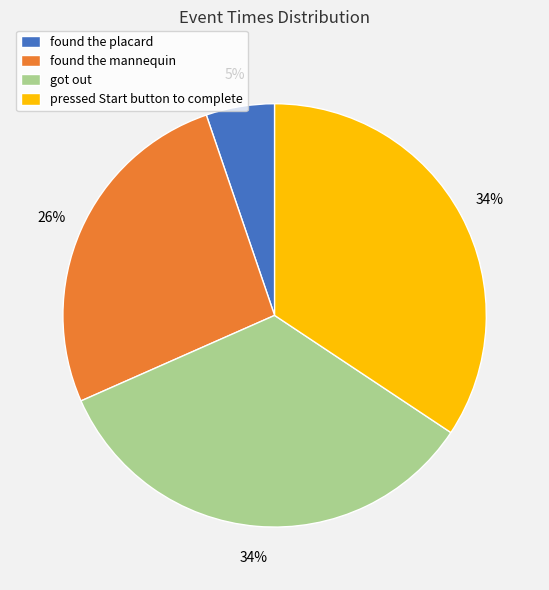

How many slices are in this pie chart?

4